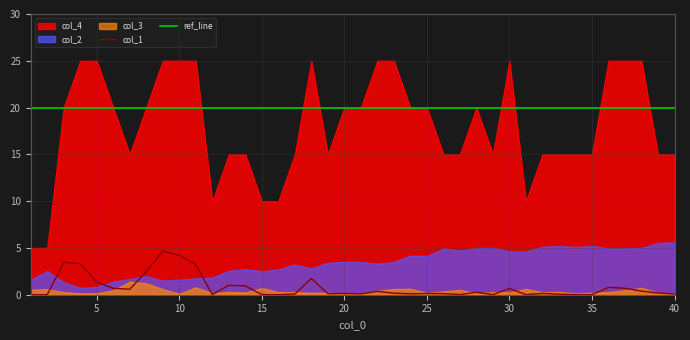

What is the difference between the maximum and minimum values in the col_4 series?

20.0